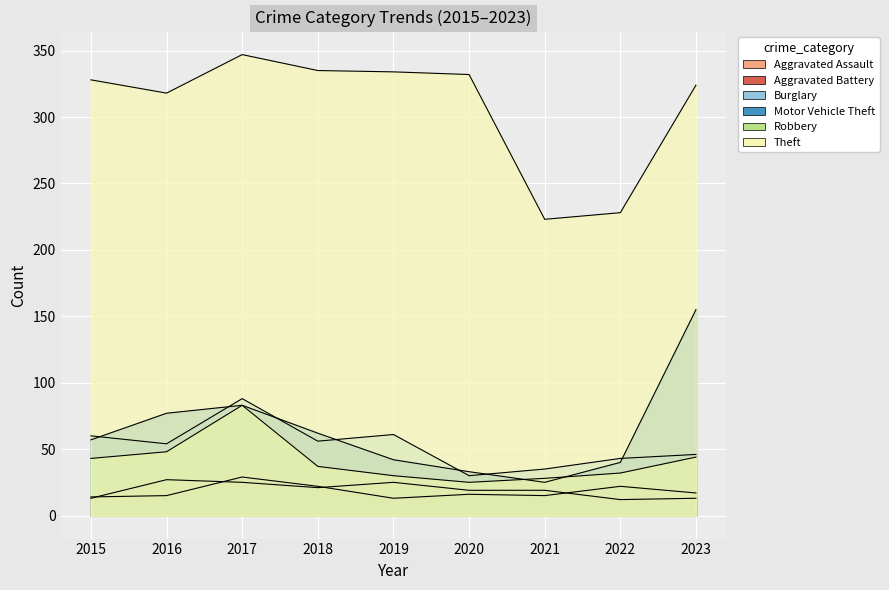

True or false: Aggravated Assault has more than 0 interior local peaks.

True